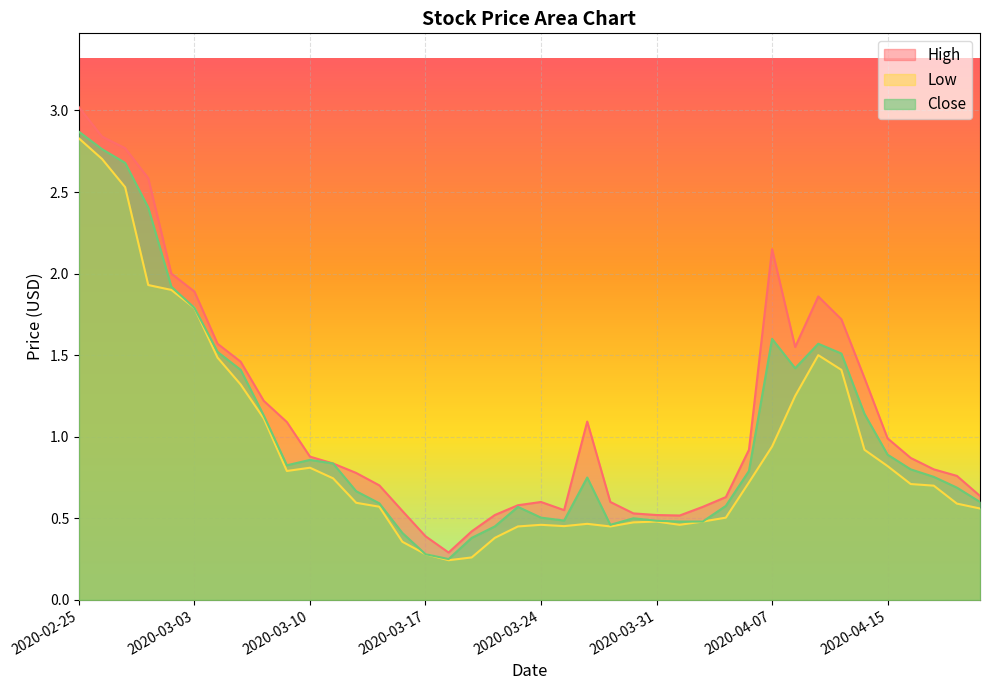

True or false: High has more than 2 points higher than both neighbors.

True